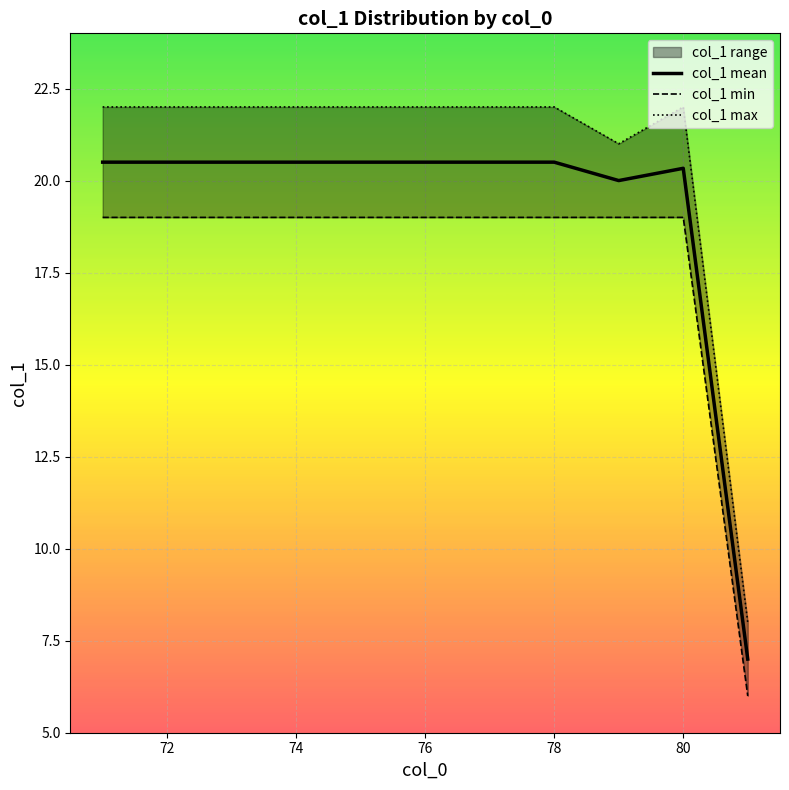

Is this an area chart (filled region under the line)?

No